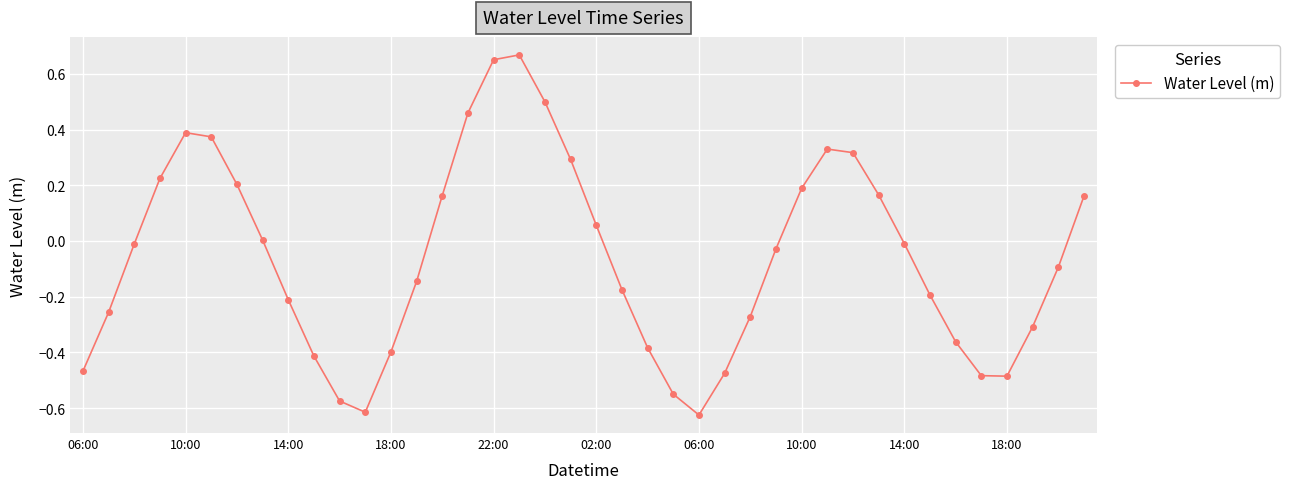

How many lines are shown in the chart?

1